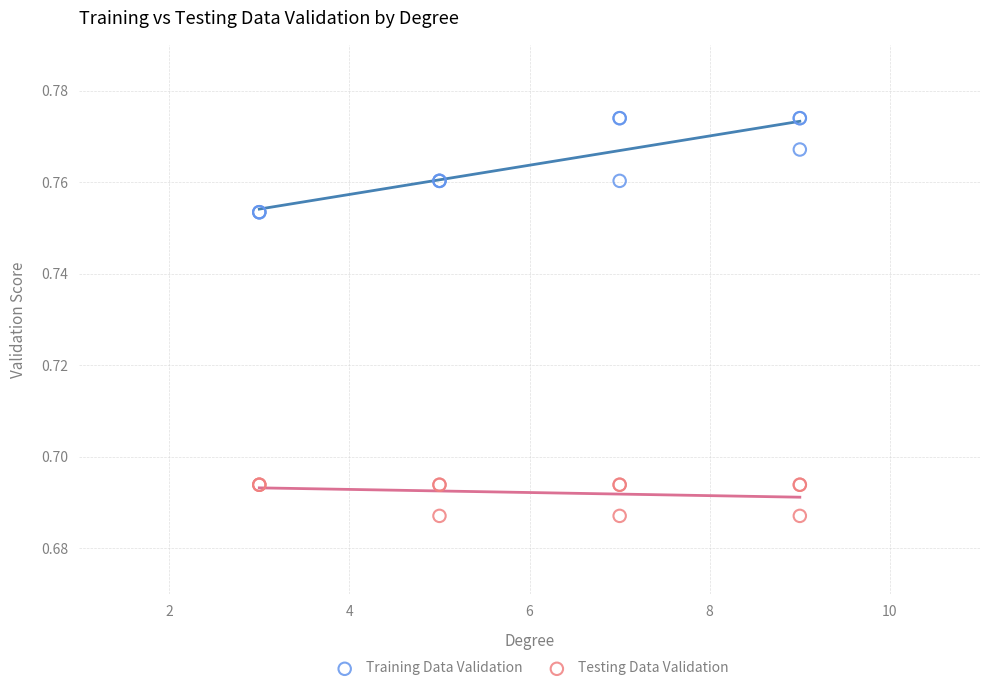

What are all the series names shown in the legend?

Training Data Validation, Testing Data Validation